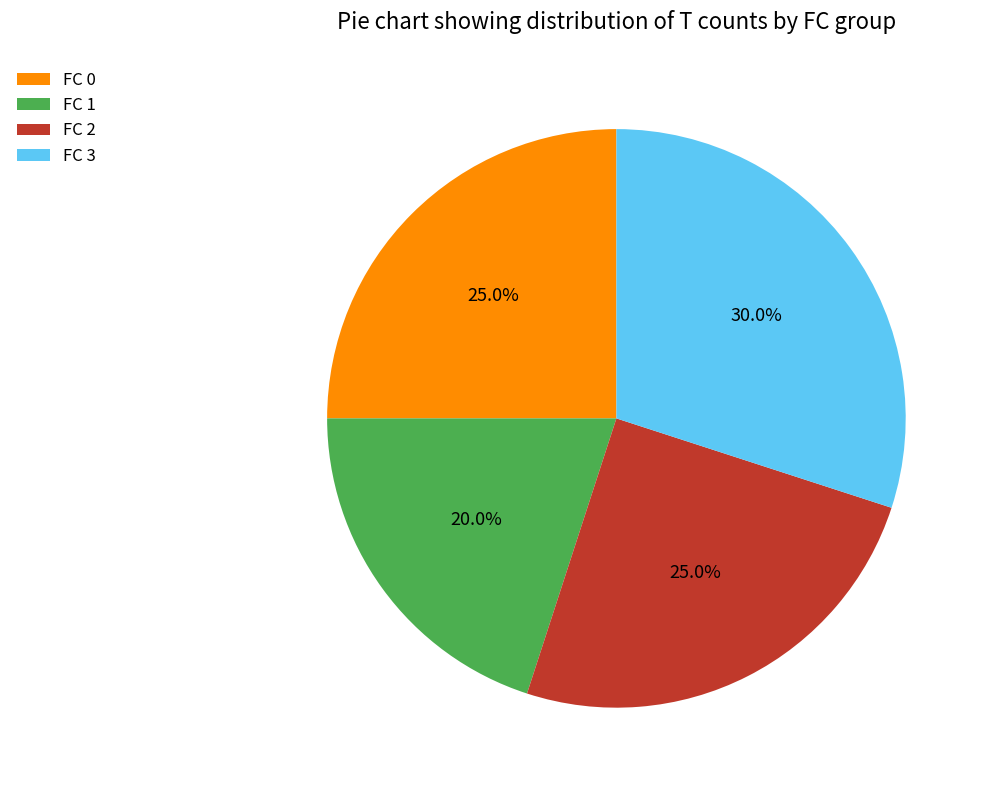

To the nearest percent, what is the difference between the FC 3 and FC 1 slice percentages?

10%